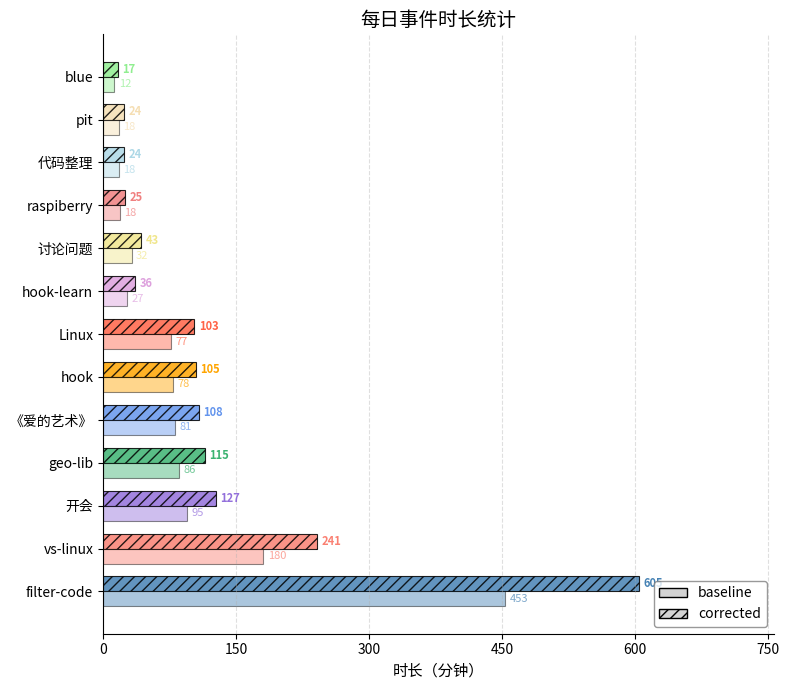

What is the greatest value displayed?

605.0